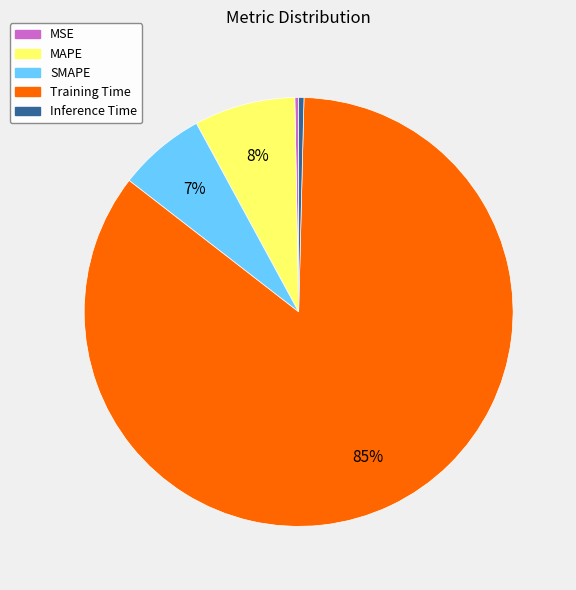

Is it true that Inference Time is 7% of the pie?

False